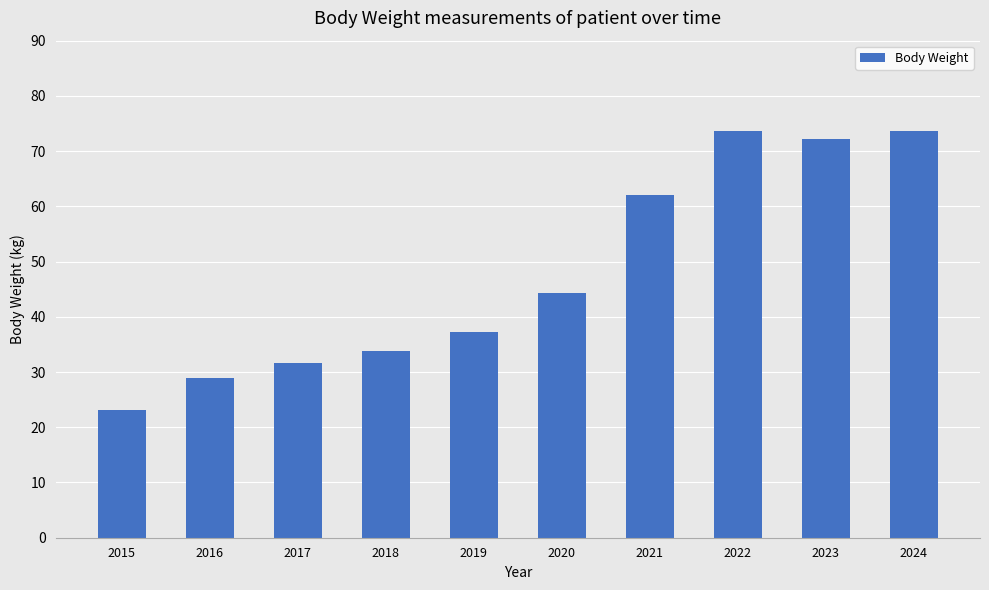

What is the value of the 5th bar from the left?

37.3